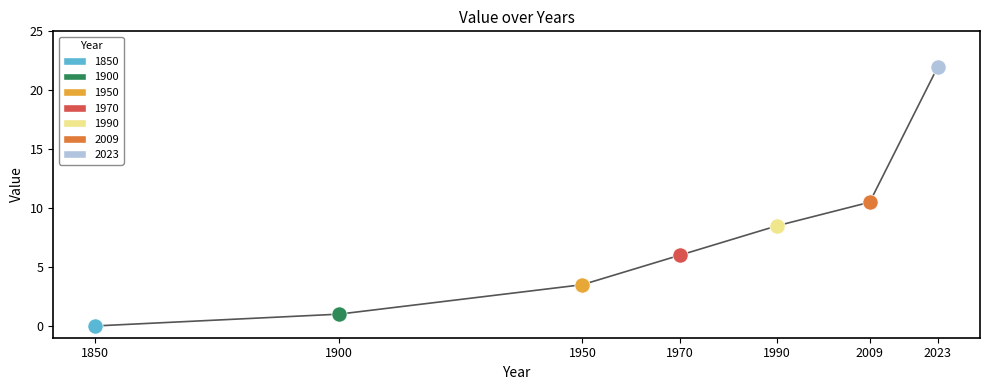

What is the change in value from 1900 to 1970?

+5.0